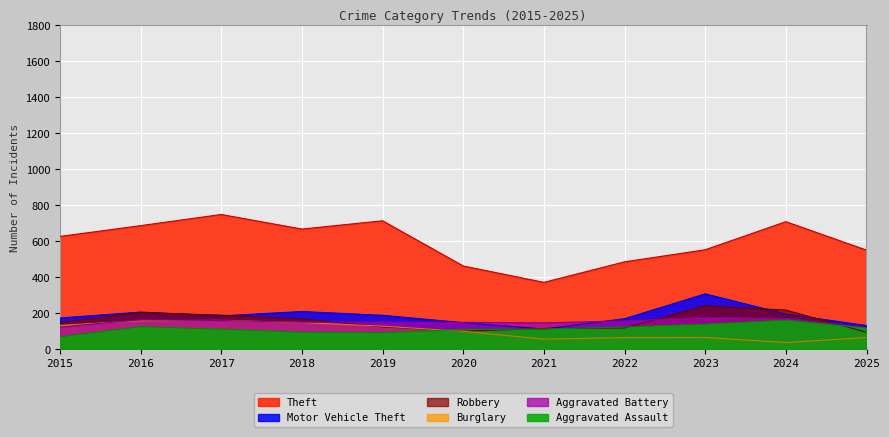

How many data points in Motor Vehicle Theft are less than 186?

5